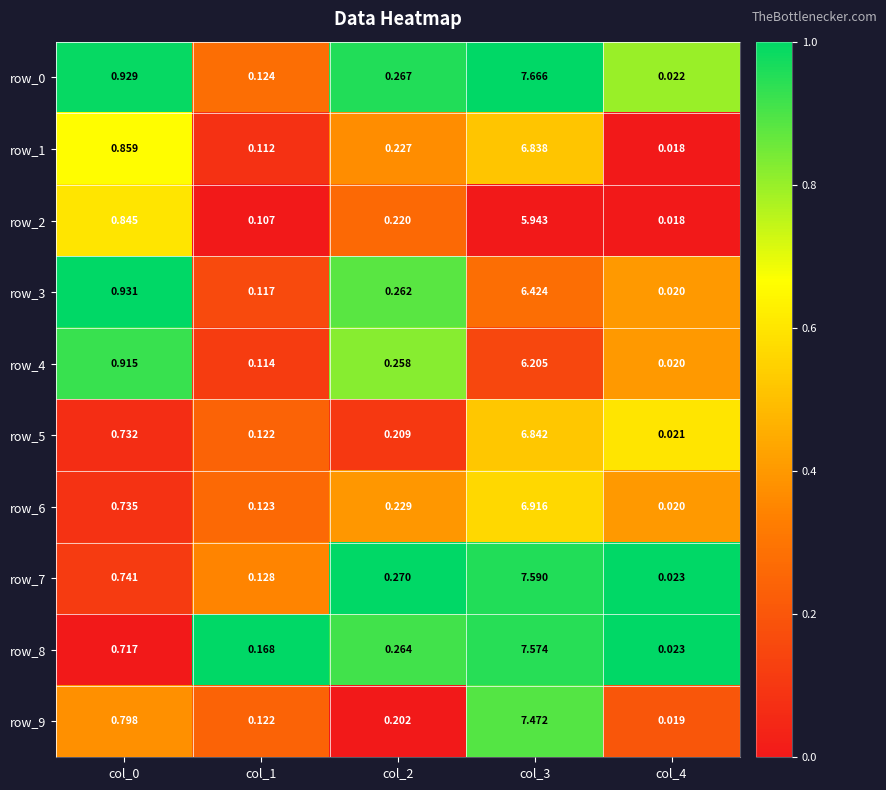

Is the value of row_0 at col_4 greater than the value of row_3 at col_0?

No